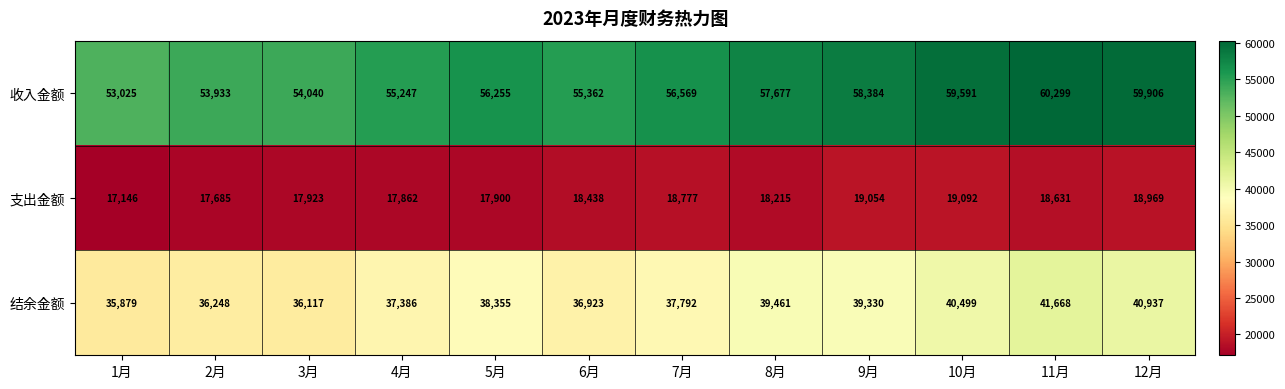

What is the difference between the maximum and second lowest values in the 结余金额 series?

5551